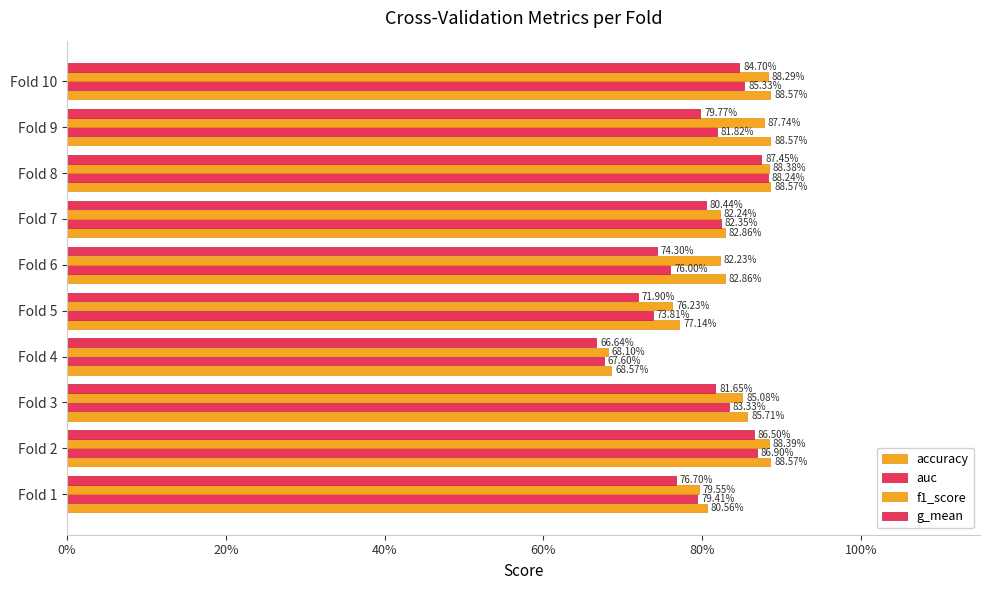

What is the average value of the auc series?

0.8